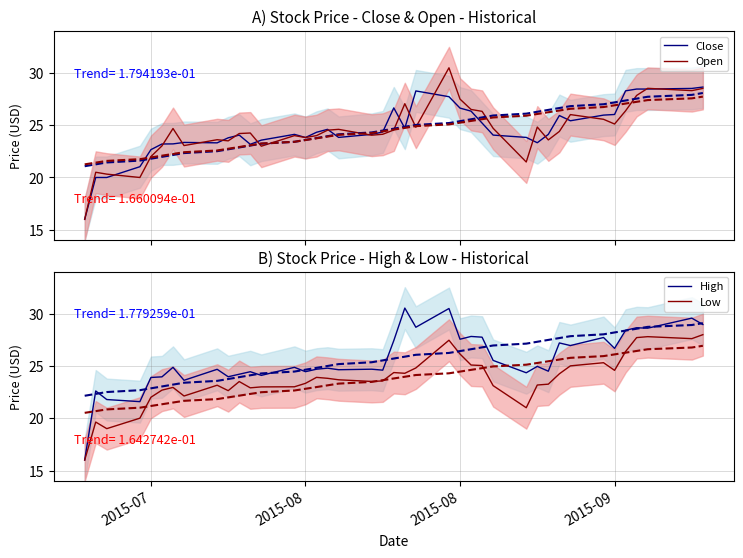

How many interior local valleys does the Close series have?

7